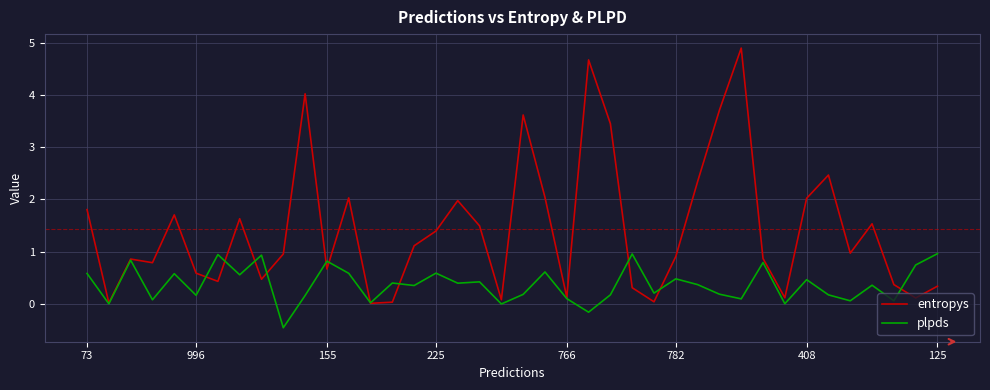

Which series ends up on top after the final intersection of entropys and plpds?

plpds